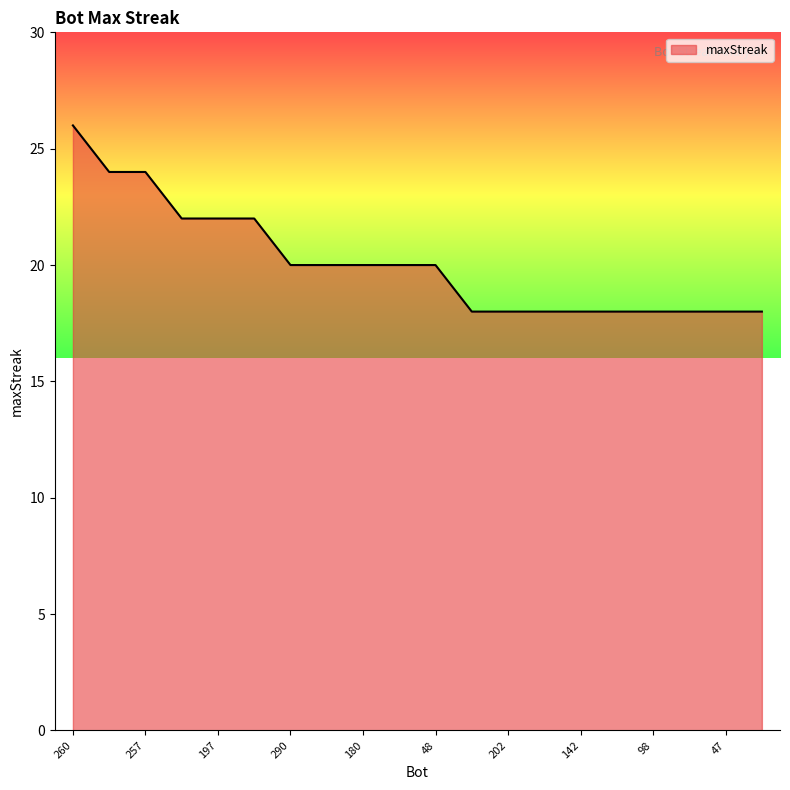

What is the greatest value displayed?

26